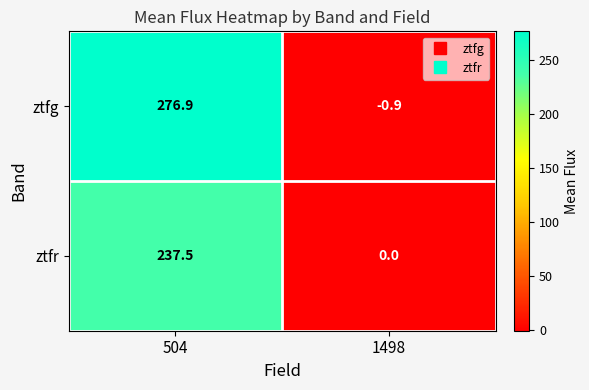

Which series has the largest total across all categories?

ztfg